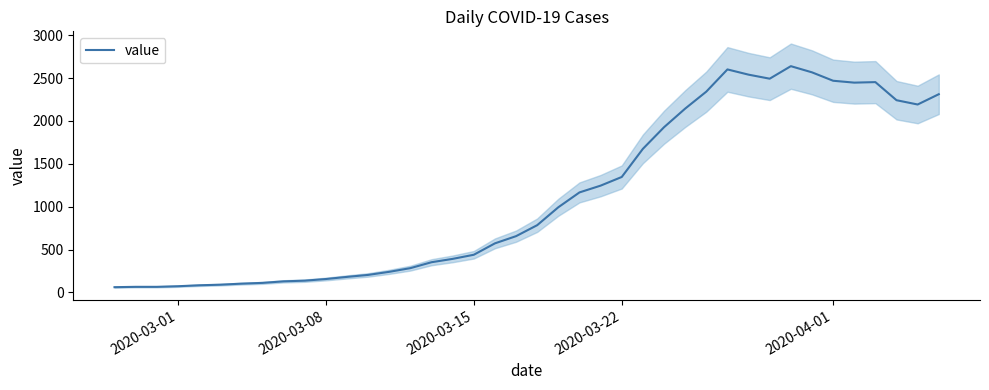

What is the maximum value for value?

2638